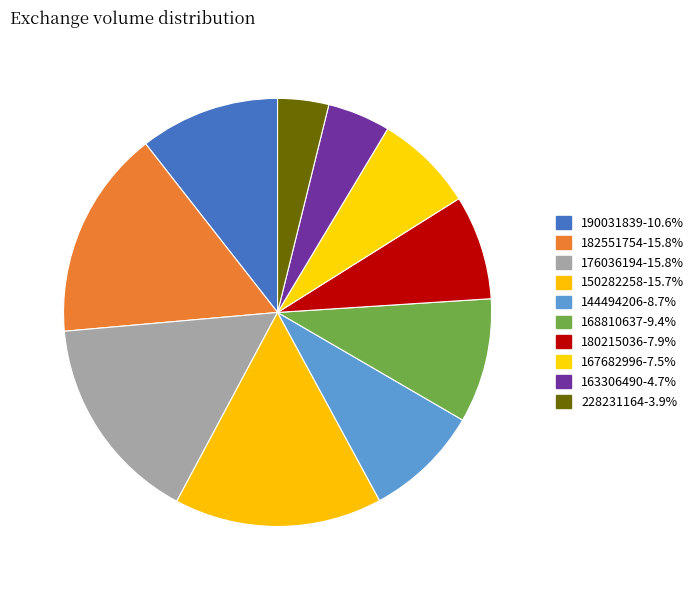

To the nearest percent, what percentage of the pie is 150282258?

16%